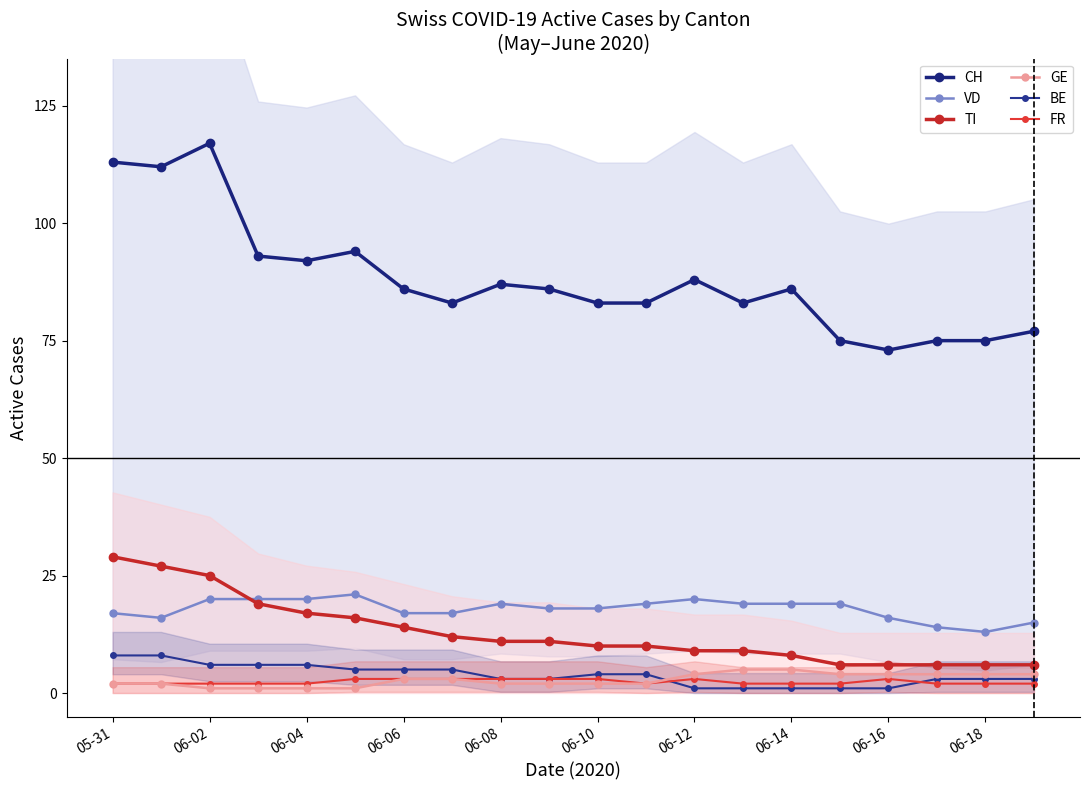

What is the value of the FR point at the 19th from the left?

2